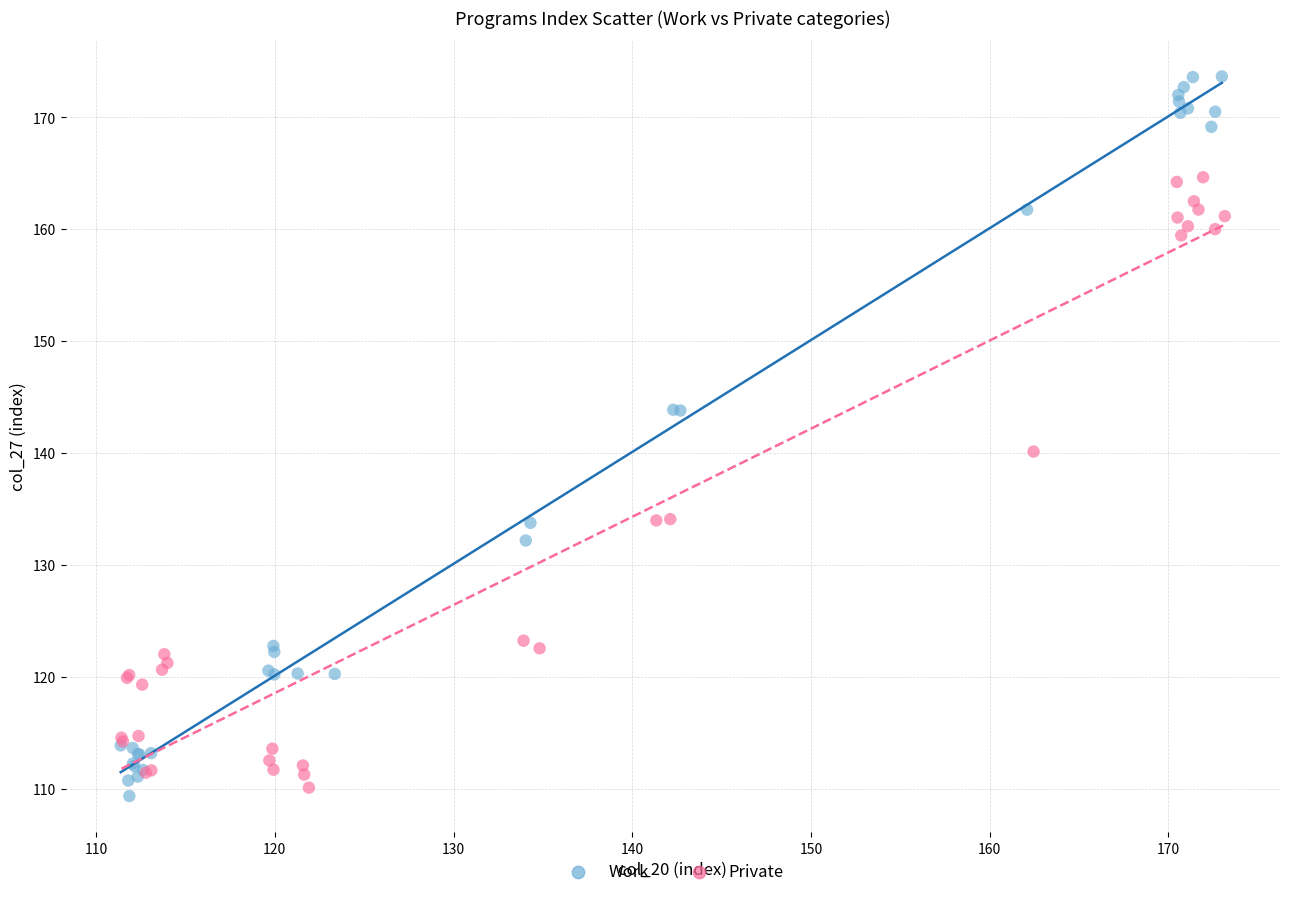

What are all the series names shown in the legend?

Work, Private